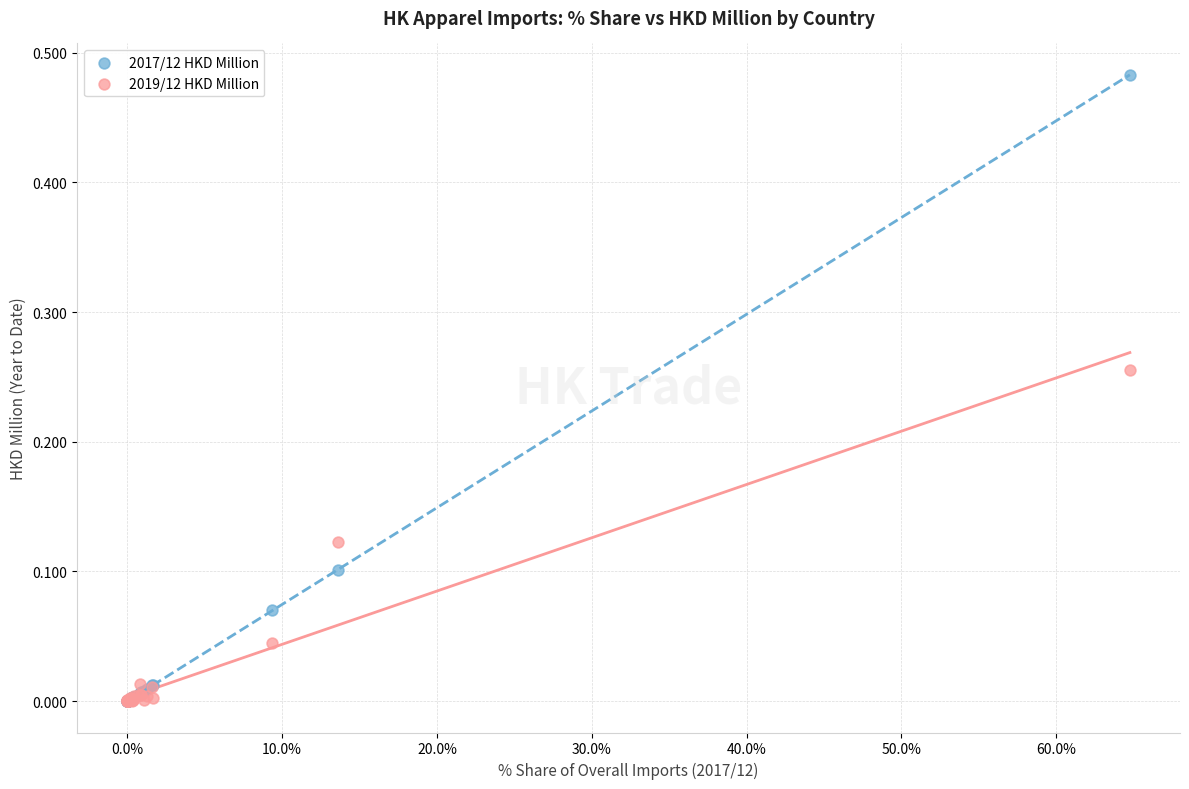

Which series has the widest spread of Y values?

2017/12 HKD Million